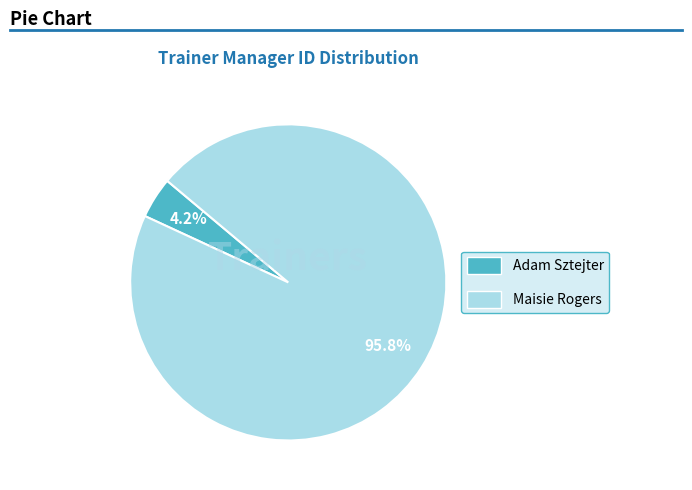

To the nearest percent, what is the difference between the largest and smallest slice percentages?

92%